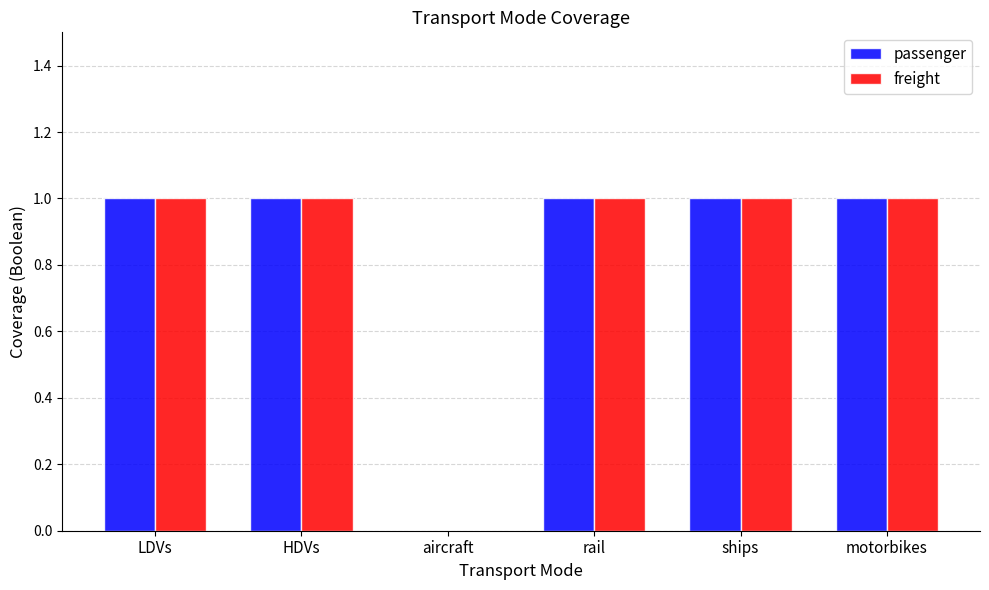

Reading left to right, what are all the values shown in this chart?

passenger: LDVs=1	HDVs=1	aircraft=0	rail=1	ships=1	motorbikes=1
freight: LDVs=1	HDVs=1	aircraft=0	rail=1	ships=1	motorbikes=1